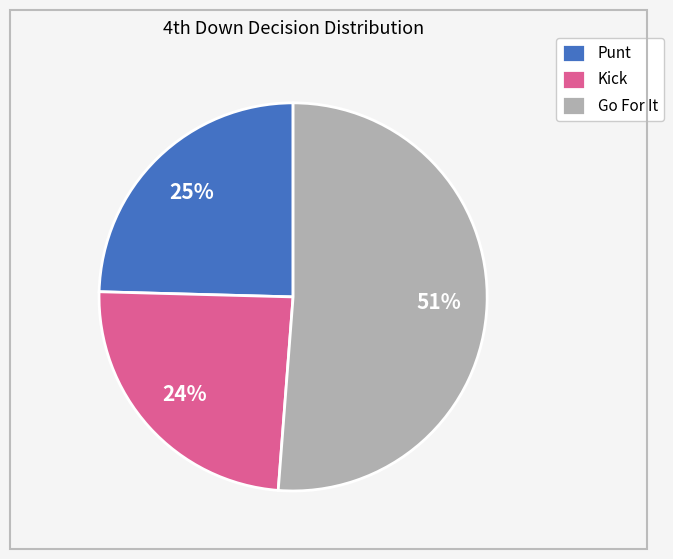

To the nearest percent, what is the difference between the largest and smallest slice percentages?

27%